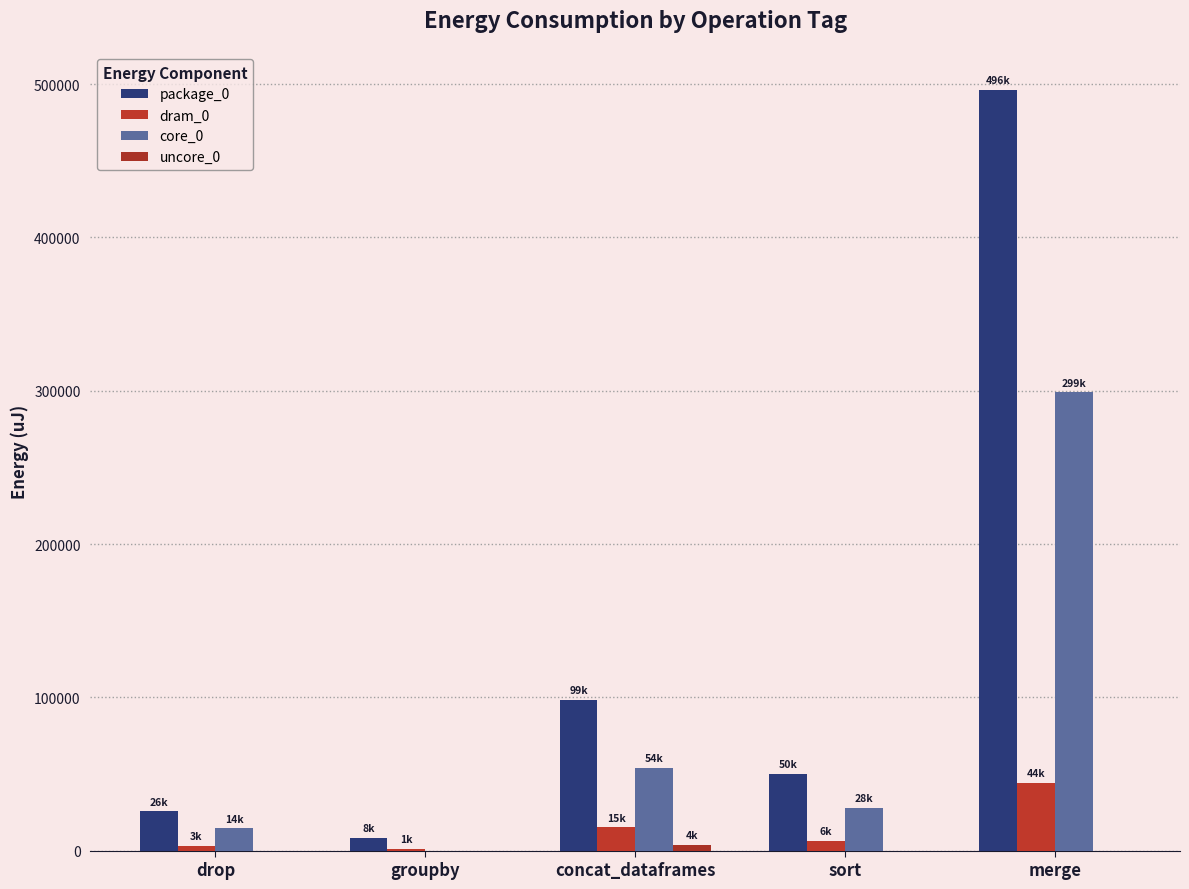

How many series are shown in this chart?

4